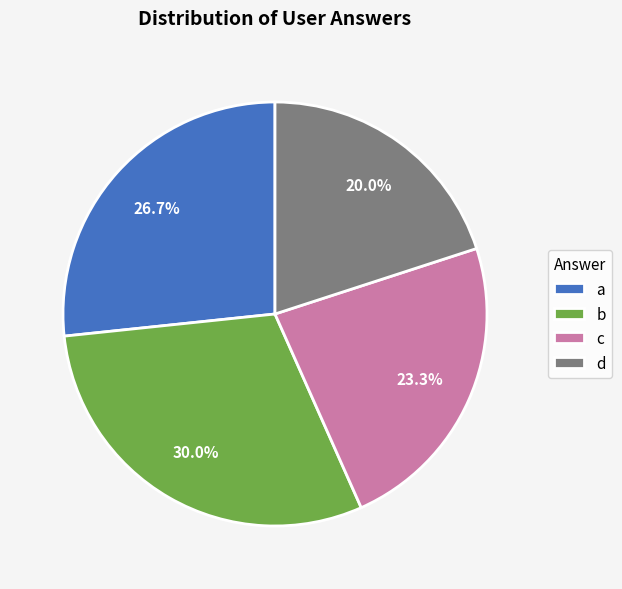

How much of the chart is everything except c?

76.7%